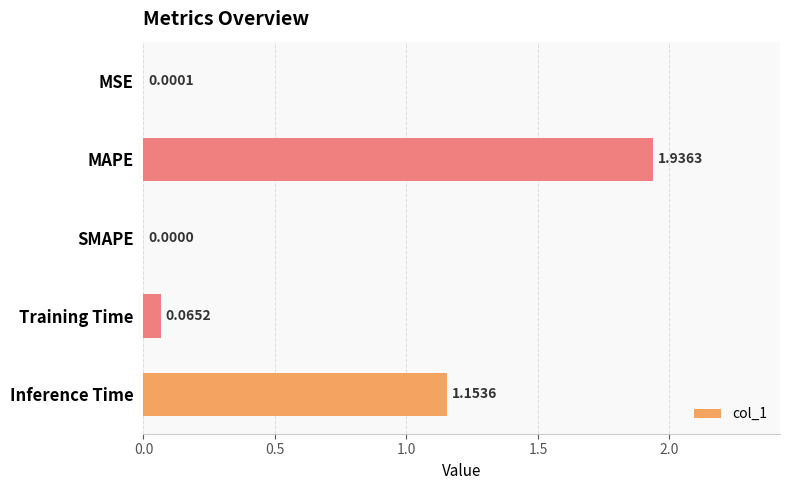

What is the sum of all values?

3.2